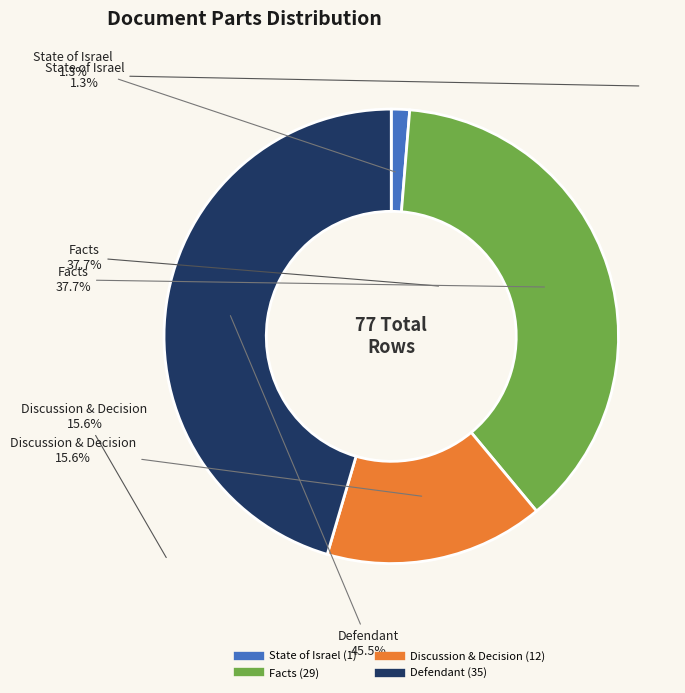

To the nearest percent, what percentage of the pie is מדינת ישראל ?

1%